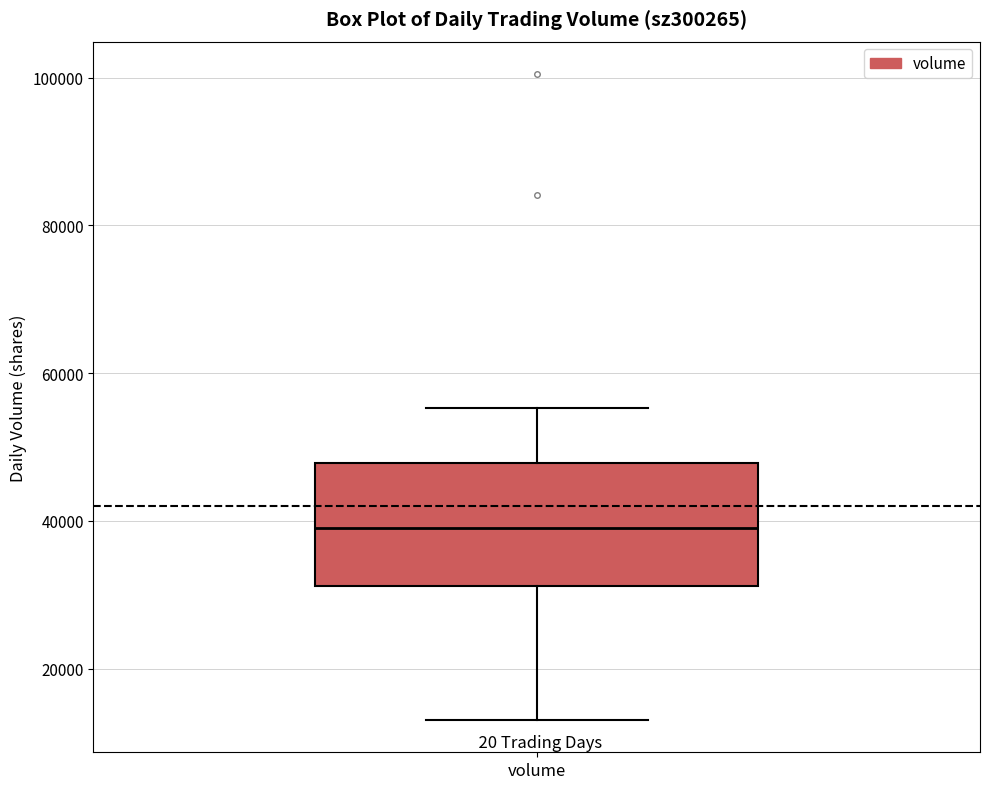

Transcribe this box plot: give where the median line is, the range the box spans, and where the two whiskers end, as read against the y-axis. The values are not printed on the chart, so give them approximately, as read against the axis.

median 40000, box 32000 to 48000, whiskers 14000 to 56000